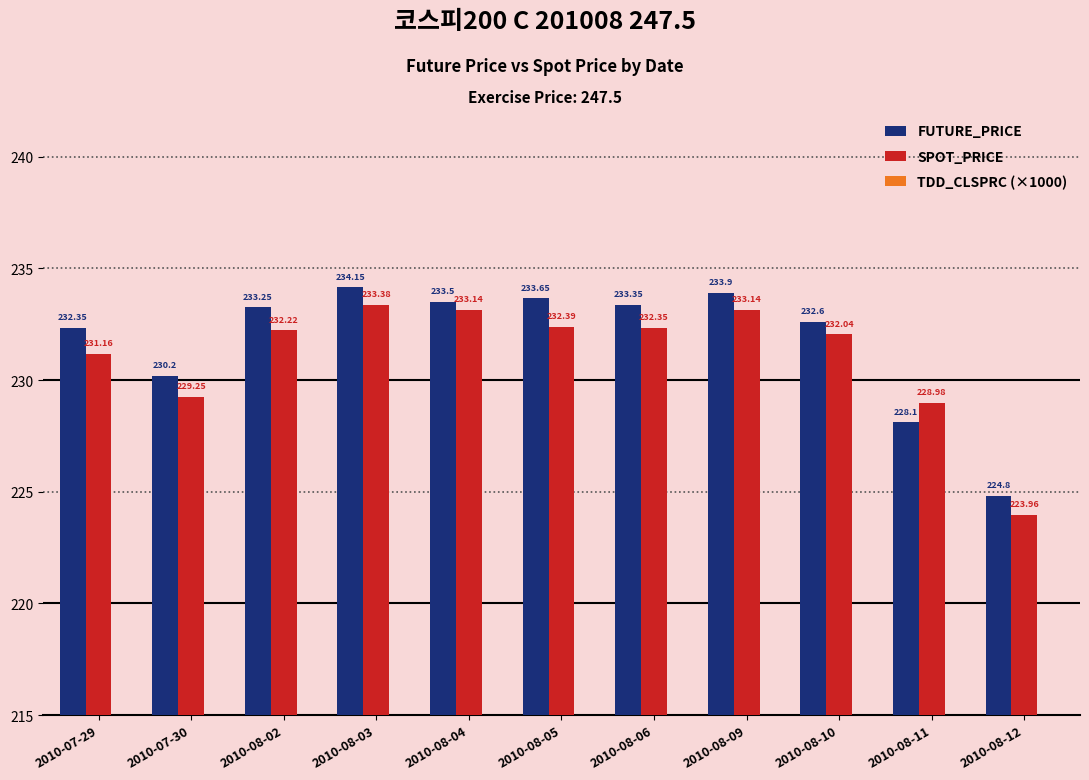

True or false: SPOT_PRICE has a value of 406.0 at 2010-08-09.

False